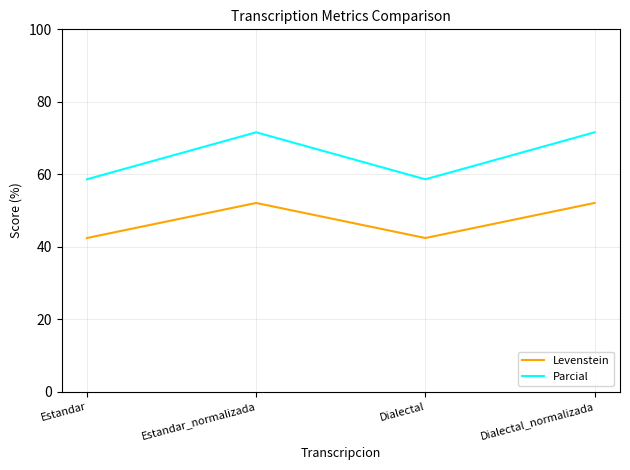

What is the difference between the maximum and second lowest values in the Levenstein series?

9.7